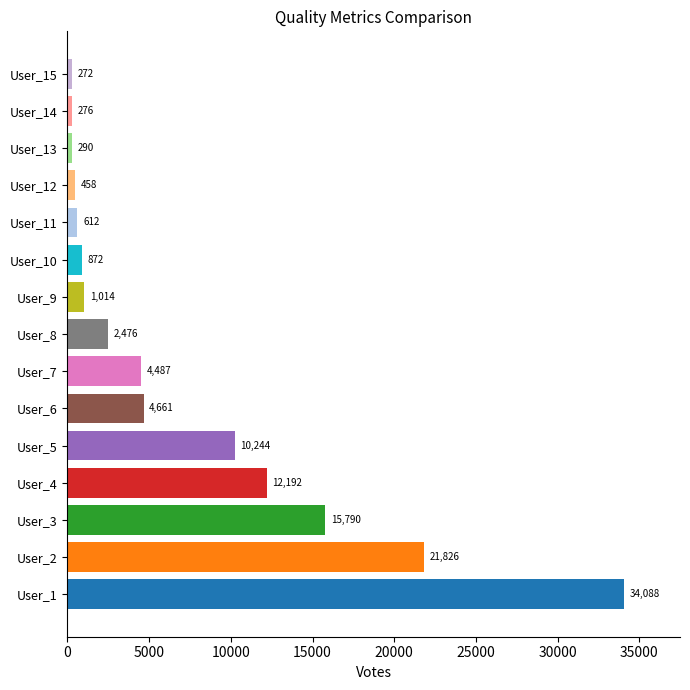

The value at User_1 is 34088. True or false?

True